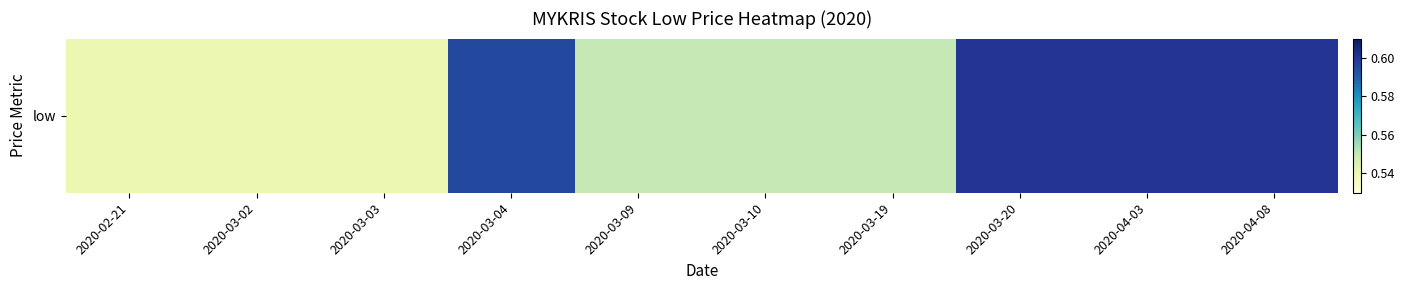

Count the values in the range 0 to 1.

10